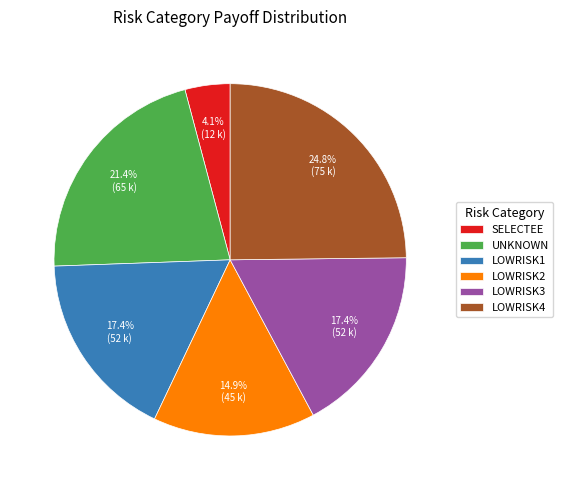

How many segments does this pie chart have?

6